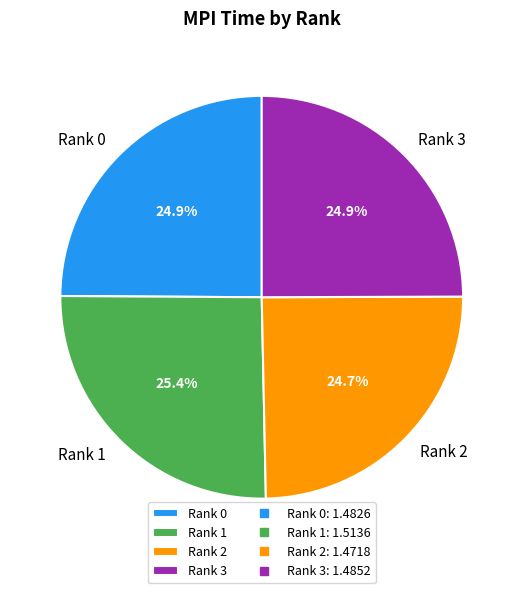

How many segments does this pie chart have?

4